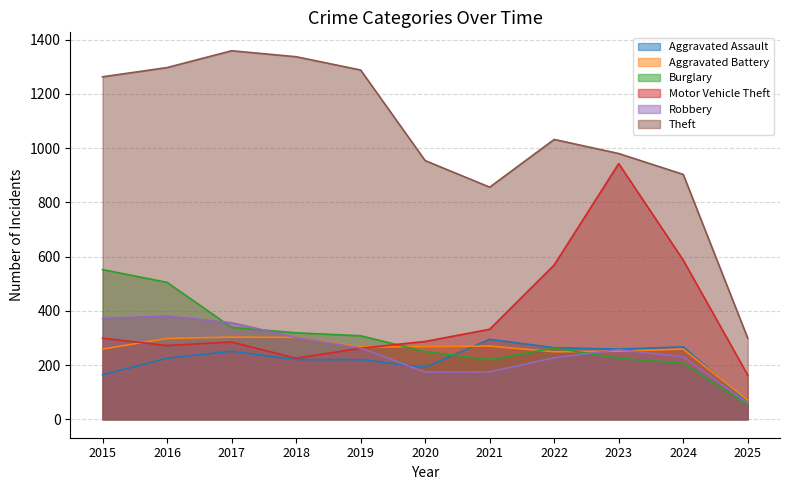

Between 2022 and 2024, which is larger?

2024